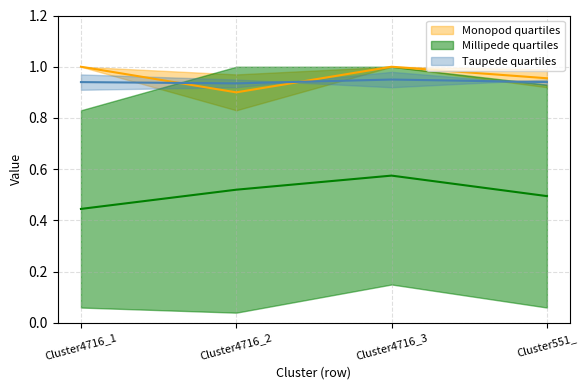

Where is Cluster551_4 nearest to the value 0?

Cluster4716_1